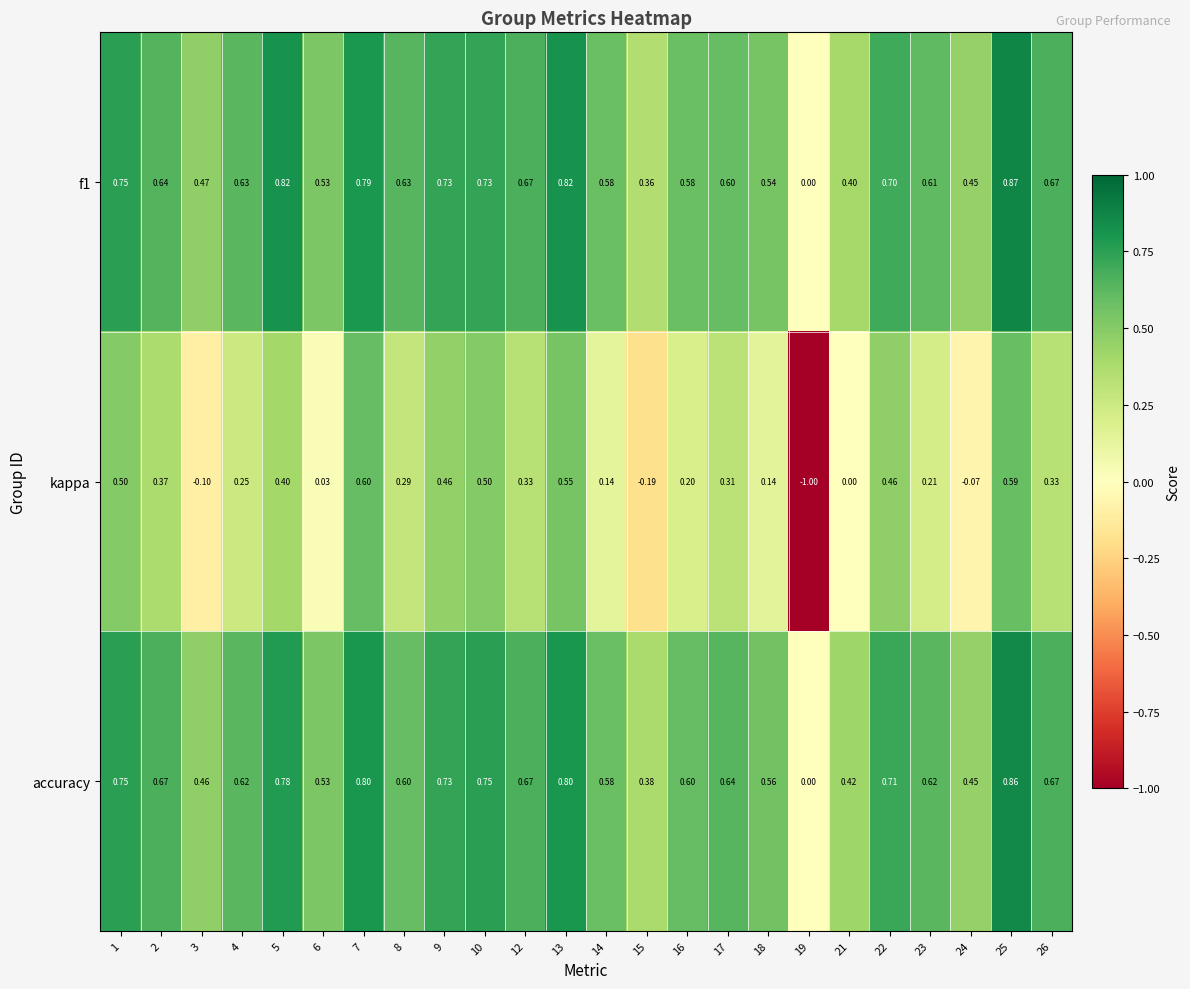

Is the value of accuracy at 10 greater than the value of f1 at 24?

Yes